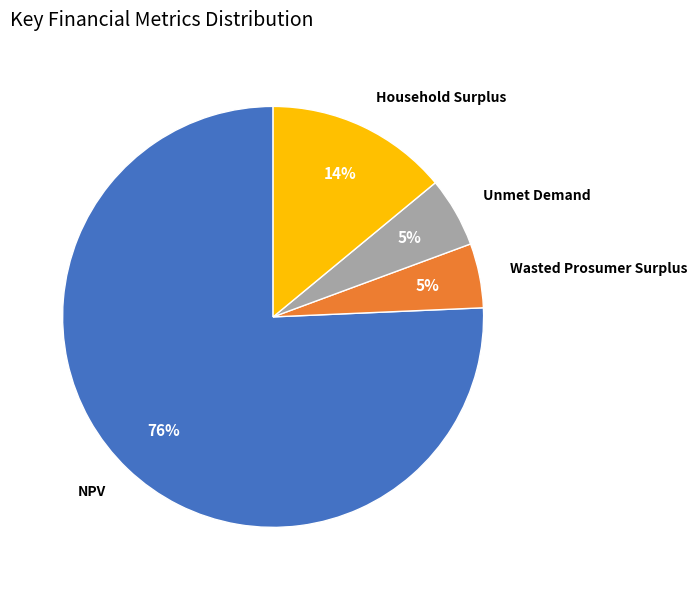

What is the ratio of the value at Unmet Demand to the value at Household Surplus?

0.4